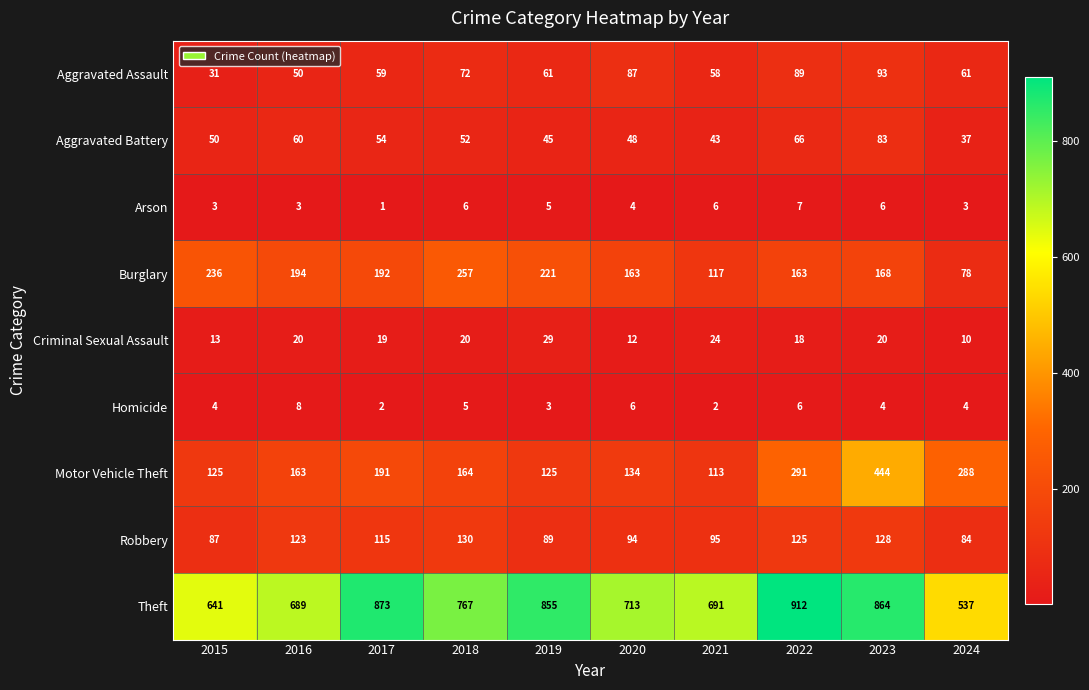

What is the difference between the highest and lowest values at 2017?

872